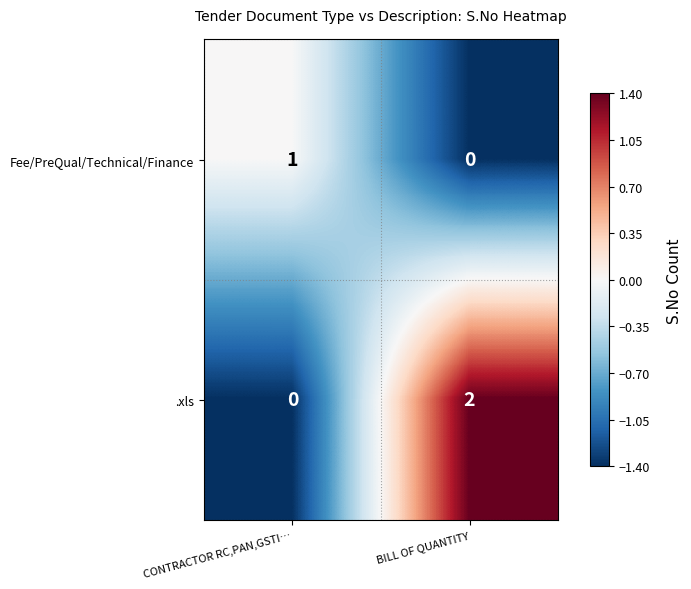

Reading left to right, transcribe all the data shown in this chart.

Fee/PreQual/Technical/Finance: 1	0
.xls: 0	2